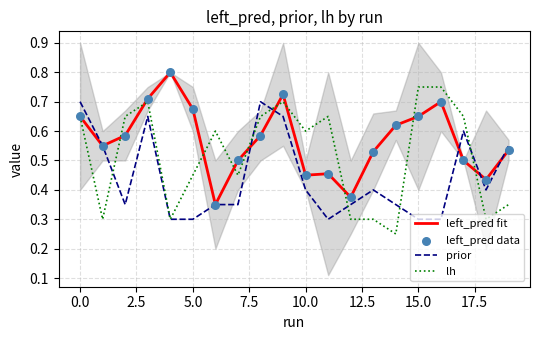

What is the total value across all series at 12?

1.4